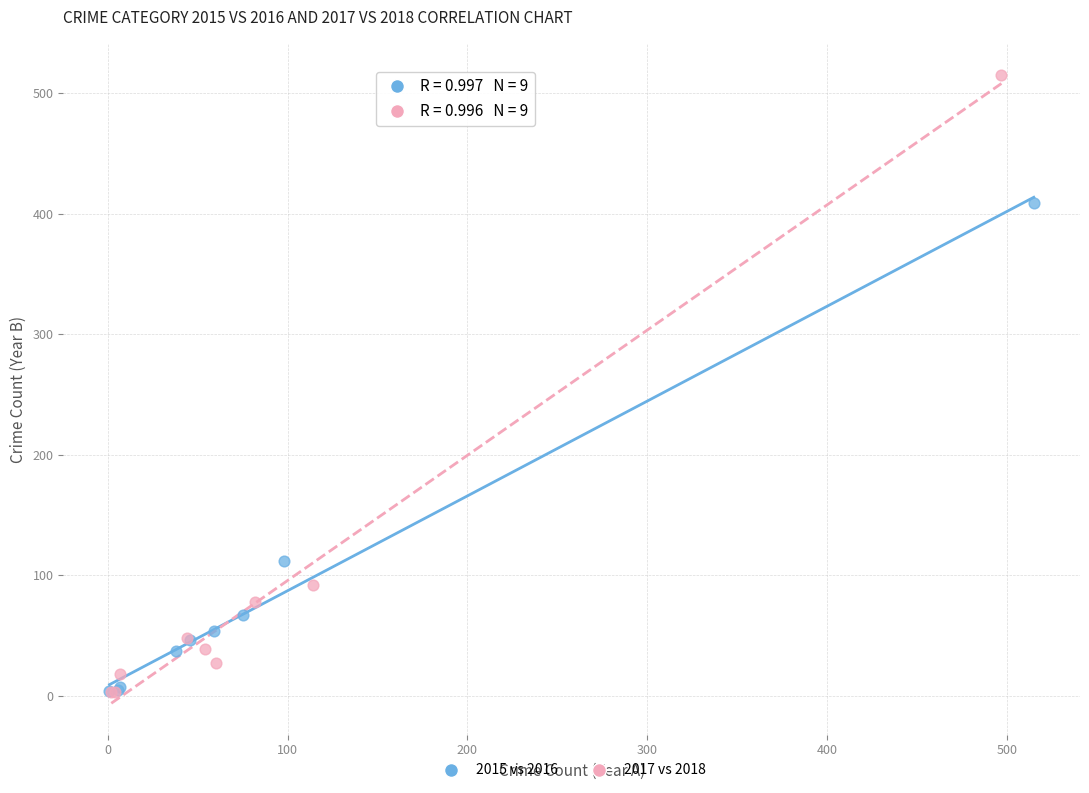

Which series contains the highest Y value?

2017 vs 2018